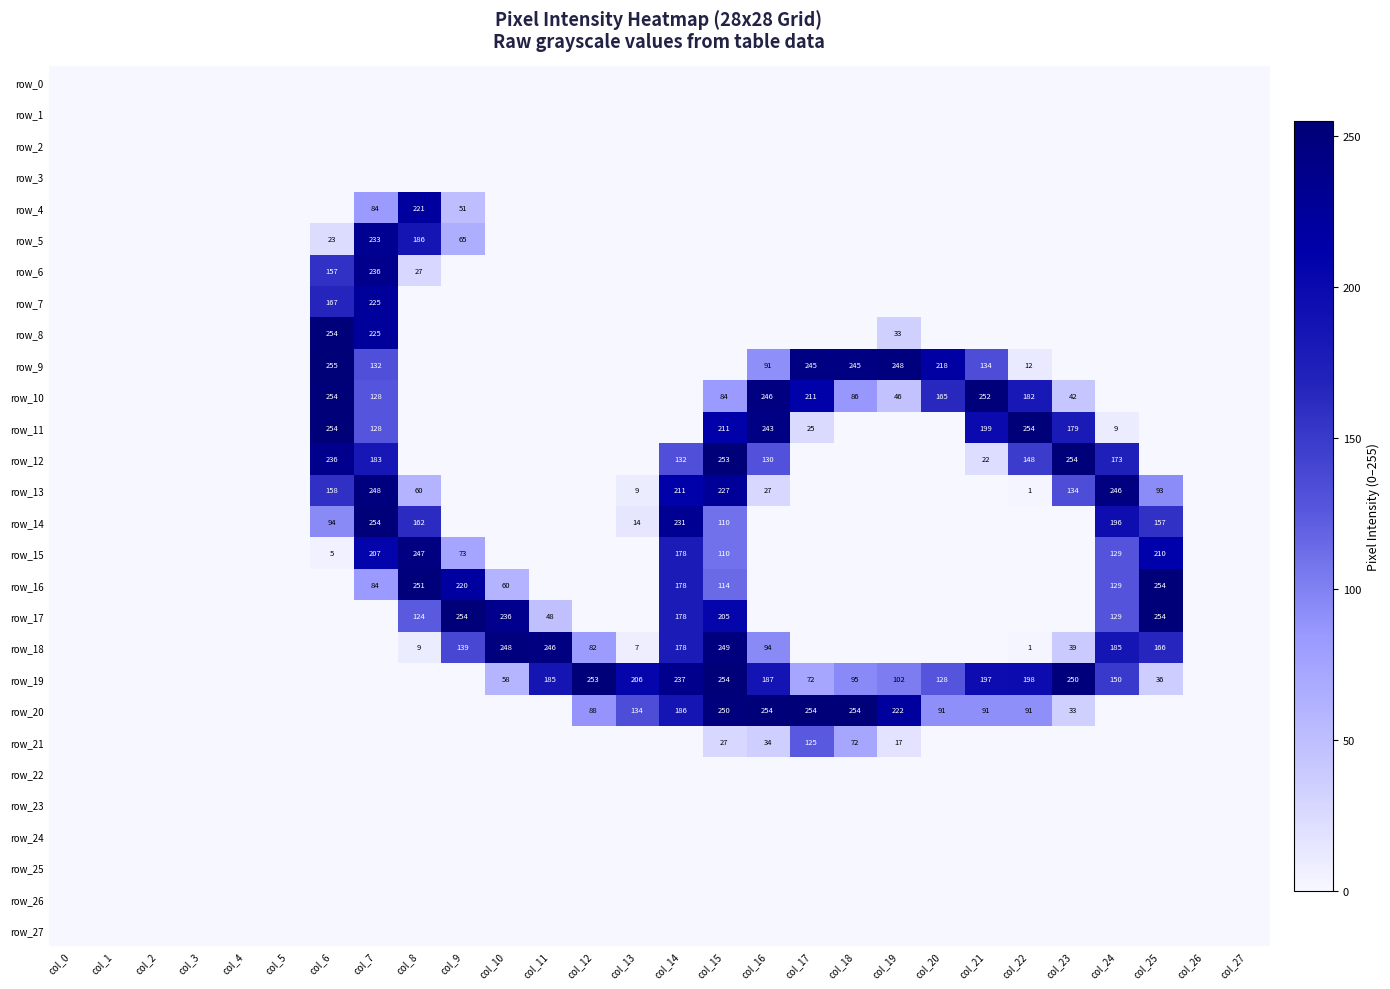

Reading right to left, extract all data points from this chart.

row_0: col_27=0	col_26=0	col_25=0	col_24=0	col_23=0	col_22=0	col_21=0	col_20=0	col_19=0	col_18=0	col_17=0	col_16=0	col_15=0	col_14=0	col_13=0	col_12=0	col_11=0	col_10=0	col_9=0	col_8=0	col_7=0	col_6=0	col_5=0	col_4=0	col_3=0	col_2=0	col_1=0	col_0=0
row_1: col_27=0	col_26=0	col_25=0	col_24=0	col_23=0	col_22=0	col_21=0	col_20=0	col_19=0	col_18=0	col_17=0	col_16=0	col_15=0	col_14=0	col_13=0	col_12=0	col_11=0	col_10=0	col_9=0	col_8=0	col_7=0	col_6=0	col_5=0	col_4=0	col_3=0	col_2=0	col_1=0	col_0=0
row_2: col_27=0	col_26=0	col_25=0	col_24=0	col_23=0	col_22=0	col_21=0	col_20=0	col_19=0	col_18=0	col_17=0	col_16=0	col_15=0	col_14=0	col_13=0	col_12=0	col_11=0	col_10=0	col_9=0	col_8=0	col_7=0	col_6=0	col_5=0	col_4=0	col_3=0	col_2=0	col_1=0	col_0=0
row_3: col_27=0	col_26=0	col_25=0	col_24=0	col_23=0	col_22=0	col_21=0	col_20=0	col_19=0	col_18=0	col_17=0	col_16=0	col_15=0	col_14=0	col_13=0	col_12=0	col_11=0	col_10=0	col_9=0	col_8=0	col_7=0	col_6=0	col_5=0	col_4=0	col_3=0	col_2=0	col_1=0	col_0=0
row_4: col_27=0	col_26=0	col_25=0	col_24=0	col_23=0	col_22=0	col_21=0	col_20=0	col_19=0	col_18=0	col_17=0	col_16=0	col_15=0	col_14=0	col_13=0	col_12=0	col_11=0	col_10=0	col_9=51	col_8=221	col_7=84	col_6=0	col_5=0	col_4=0	col_3=0	col_2=0	col_1=0	col_0=0
row_5: col_27=0	col_26=0	col_25=0	col_24=0	col_23=0	col_22=0	col_21=0	col_20=0	col_19=0	col_18=0	col_17=0	col_16=0	col_15=0	col_14=0	col_13=0	col_12=0	col_11=0	col_10=0	col_9=65	col_8=186	col_7=233	col_6=23	col_5=0	col_4=0	col_3=0	col_2=0	col_1=0	col_0=0
row_6: col_27=0	col_26=0	col_25=0	col_24=0	col_23=0	col_22=0	col_21=0	col_20=0	col_19=0	col_18=0	col_17=0	col_16=0	col_15=0	col_14=0	col_13=0	col_12=0	col_11=0	col_10=0	col_9=0	col_8=27	col_7=236	col_6=157	col_5=0	col_4=0	col_3=0	col_2=0	col_1=0	col_0=0
row_7: col_27=0	col_26=0	col_25=0	col_24=0	col_23=0	col_22=0	col_21=0	col_20=0	col_19=0	col_18=0	col_17=0	col_16=0	col_15=0	col_14=0	col_13=0	col_12=0	col_11=0	col_10=0	col_9=0	col_8=0	col_7=225	col_6=167	col_5=0	col_4=0	col_3=0	col_2=0	col_1=0	col_0=0
row_8: col_27=0	col_26=0	col_25=0	col_24=0	col_23=0	col_22=0	col_21=0	col_20=0	col_19=33	col_18=0	col_17=0	col_16=0	col_15=0	col_14=0	col_13=0	col_12=0	col_11=0	col_10=0	col_9=0	col_8=0	col_7=225	col_6=254	col_5=0	col_4=0	col_3=0	col_2=0	col_1=0	col_0=0
row_9: col_27=0	col_26=0	col_25=0	col_24=0	col_23=0	col_22=12	col_21=134	col_20=218	col_19=248	col_18=245	col_17=245	col_16=91	col_15=0	col_14=0	col_13=0	col_12=0	col_11=0	col_10=0	col_9=0	col_8=0	col_7=132	col_6=255	col_5=0	col_4=0	col_3=0	col_2=0	col_1=0	col_0=0
row_10: col_27=0	col_26=0	col_25=0	col_24=0	col_23=42	col_22=182	col_21=252	col_20=165	col_19=46	col_18=86	col_17=211	col_16=246	col_15=84	col_14=0	col_13=0	col_12=0	col_11=0	col_10=0	col_9=0	col_8=0	col_7=128	col_6=254	col_5=0	col_4=0	col_3=0	col_2=0	col_1=0	col_0=0
row_11: col_27=0	col_26=0	col_25=0	col_24=9	col_23=179	col_22=254	col_21=199	col_20=0	col_19=0	col_18=0	col_17=25	col_16=243	col_15=211	col_14=0	col_13=0	col_12=0	col_11=0	col_10=0	col_9=0	col_8=0	col_7=128	col_6=254	col_5=0	col_4=0	col_3=0	col_2=0	col_1=0	col_0=0
row_12: col_27=0	col_26=0	col_25=0	col_24=173	col_23=254	col_22=148	col_21=22	col_20=0	col_19=0	col_18=0	col_17=0	col_16=130	col_15=253	col_14=132	col_13=0	col_12=0	col_11=0	col_10=0	col_9=0	col_8=0	col_7=183	col_6=236	col_5=0	col_4=0	col_3=0	col_2=0	col_1=0	col_0=0
row_13: col_27=0	col_26=0	col_25=93	col_24=246	col_23=134	col_22=1	col_21=0	col_20=0	col_19=0	col_18=0	col_17=0	col_16=27	col_15=227	col_14=211	col_13=9	col_12=0	col_11=0	col_10=0	col_9=0	col_8=60	col_7=248	col_6=158	col_5=0	col_4=0	col_3=0	col_2=0	col_1=0	col_0=0
row_14: col_27=0	col_26=0	col_25=157	col_24=196	col_23=0	col_22=0	col_21=0	col_20=0	col_19=0	col_18=0	col_17=0	col_16=0	col_15=110	col_14=231	col_13=14	col_12=0	col_11=0	col_10=0	col_9=0	col_8=162	col_7=254	col_6=94	col_5=0	col_4=0	col_3=0	col_2=0	col_1=0	col_0=0
row_15: col_27=0	col_26=0	col_25=210	col_24=129	col_23=0	col_22=0	col_21=0	col_20=0	col_19=0	col_18=0	col_17=0	col_16=0	col_15=110	col_14=178	col_13=0	col_12=0	col_11=0	col_10=0	col_9=73	col_8=247	col_7=207	col_6=5	col_5=0	col_4=0	col_3=0	col_2=0	col_1=0	col_0=0
row_16: col_27=0	col_26=0	col_25=254	col_24=129	col_23=0	col_22=0	col_21=0	col_20=0	col_19=0	col_18=0	col_17=0	col_16=0	col_15=114	col_14=178	col_13=0	col_12=0	col_11=0	col_10=60	col_9=220	col_8=251	col_7=84	col_6=0	col_5=0	col_4=0	col_3=0	col_2=0	col_1=0	col_0=0
row_17: col_27=0	col_26=0	col_25=254	col_24=129	col_23=0	col_22=0	col_21=0	col_20=0	col_19=0	col_18=0	col_17=0	col_16=0	col_15=205	col_14=178	col_13=0	col_12=0	col_11=48	col_10=236	col_9=254	col_8=124	col_7=0	col_6=0	col_5=0	col_4=0	col_3=0	col_2=0	col_1=0	col_0=0
row_18: col_27=0	col_26=0	col_25=166	col_24=185	col_23=39	col_22=1	col_21=0	col_20=0	col_19=0	col_18=0	col_17=0	col_16=94	col_15=249	col_14=178	col_13=7	col_12=82	col_11=246	col_10=248	col_9=139	col_8=9	col_7=0	col_6=0	col_5=0	col_4=0	col_3=0	col_2=0	col_1=0	col_0=0
row_19: col_27=0	col_26=0	col_25=36	col_24=150	col_23=250	col_22=198	col_21=197	col_20=128	col_19=102	col_18=95	col_17=72	col_16=187	col_15=254	col_14=237	col_13=206	col_12=253	col_11=185	col_10=58	col_9=0	col_8=0	col_7=0	col_6=0	col_5=0	col_4=0	col_3=0	col_2=0	col_1=0	col_0=0
row_20: col_27=0	col_26=0	col_25=0	col_24=0	col_23=33	col_22=91	col_21=91	col_20=91	col_19=222	col_18=254	col_17=254	col_16=254	col_15=250	col_14=186	col_13=134	col_12=88	col_11=0	col_10=0	col_9=0	col_8=0	col_7=0	col_6=0	col_5=0	col_4=0	col_3=0	col_2=0	col_1=0	col_0=0
row_21: col_27=0	col_26=0	col_25=0	col_24=0	col_23=0	col_22=0	col_21=0	col_20=0	col_19=17	col_18=72	col_17=125	col_16=34	col_15=27	col_14=0	col_13=0	col_12=0	col_11=0	col_10=0	col_9=0	col_8=0	col_7=0	col_6=0	col_5=0	col_4=0	col_3=0	col_2=0	col_1=0	col_0=0
row_22: col_27=0	col_26=0	col_25=0	col_24=0	col_23=0	col_22=0	col_21=0	col_20=0	col_19=0	col_18=0	col_17=0	col_16=0	col_15=0	col_14=0	col_13=0	col_12=0	col_11=0	col_10=0	col_9=0	col_8=0	col_7=0	col_6=0	col_5=0	col_4=0	col_3=0	col_2=0	col_1=0	col_0=0
row_23: col_27=0	col_26=0	col_25=0	col_24=0	col_23=0	col_22=0	col_21=0	col_20=0	col_19=0	col_18=0	col_17=0	col_16=0	col_15=0	col_14=0	col_13=0	col_12=0	col_11=0	col_10=0	col_9=0	col_8=0	col_7=0	col_6=0	col_5=0	col_4=0	col_3=0	col_2=0	col_1=0	col_0=0
row_24: col_27=0	col_26=0	col_25=0	col_24=0	col_23=0	col_22=0	col_21=0	col_20=0	col_19=0	col_18=0	col_17=0	col_16=0	col_15=0	col_14=0	col_13=0	col_12=0	col_11=0	col_10=0	col_9=0	col_8=0	col_7=0	col_6=0	col_5=0	col_4=0	col_3=0	col_2=0	col_1=0	col_0=0
row_25: col_27=0	col_26=0	col_25=0	col_24=0	col_23=0	col_22=0	col_21=0	col_20=0	col_19=0	col_18=0	col_17=0	col_16=0	col_15=0	col_14=0	col_13=0	col_12=0	col_11=0	col_10=0	col_9=0	col_8=0	col_7=0	col_6=0	col_5=0	col_4=0	col_3=0	col_2=0	col_1=0	col_0=0
row_26: col_27=0	col_26=0	col_25=0	col_24=0	col_23=0	col_22=0	col_21=0	col_20=0	col_19=0	col_18=0	col_17=0	col_16=0	col_15=0	col_14=0	col_13=0	col_12=0	col_11=0	col_10=0	col_9=0	col_8=0	col_7=0	col_6=0	col_5=0	col_4=0	col_3=0	col_2=0	col_1=0	col_0=0
row_27: col_27=0	col_26=0	col_25=0	col_24=0	col_23=0	col_22=0	col_21=0	col_20=0	col_19=0	col_18=0	col_17=0	col_16=0	col_15=0	col_14=0	col_13=0	col_12=0	col_11=0	col_10=0	col_9=0	col_8=0	col_7=0	col_6=0	col_5=0	col_4=0	col_3=0	col_2=0	col_1=0	col_0=0